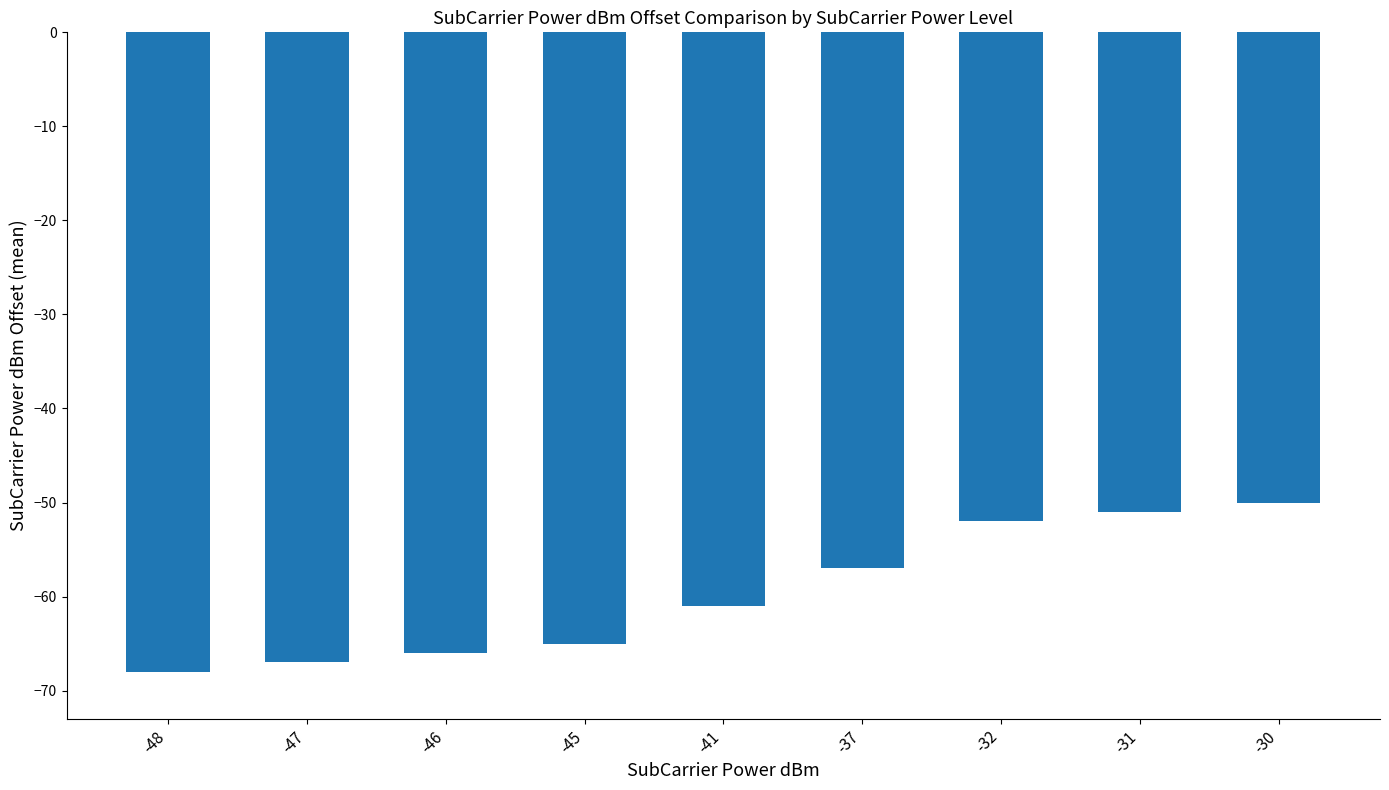

What value does the data have at -31, to the nearest 10?

-50